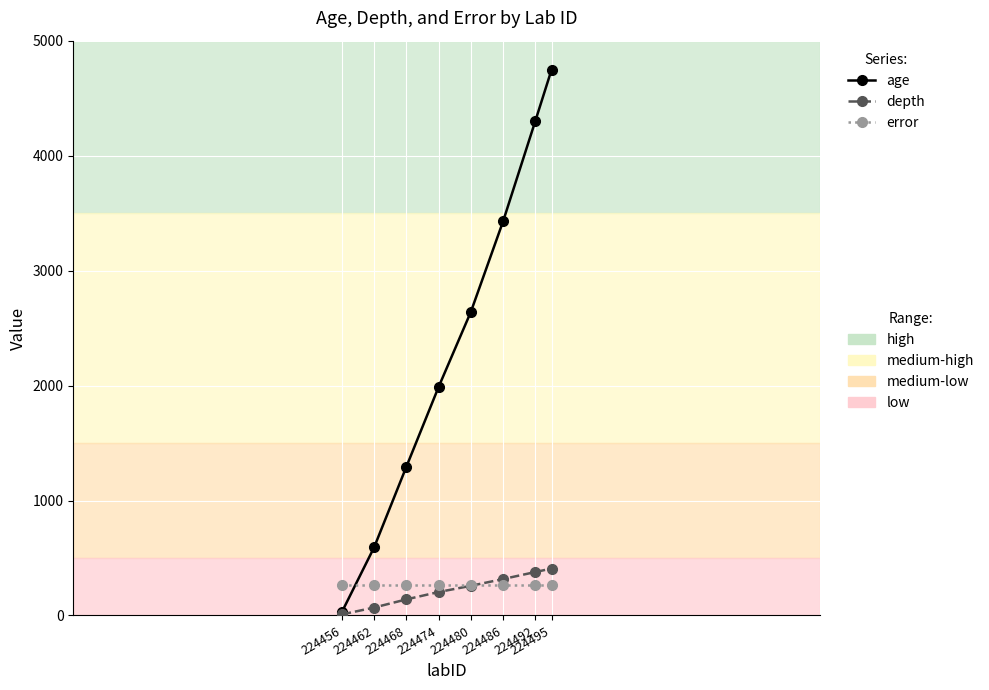

At which category is the sum across all series the highest?

224495